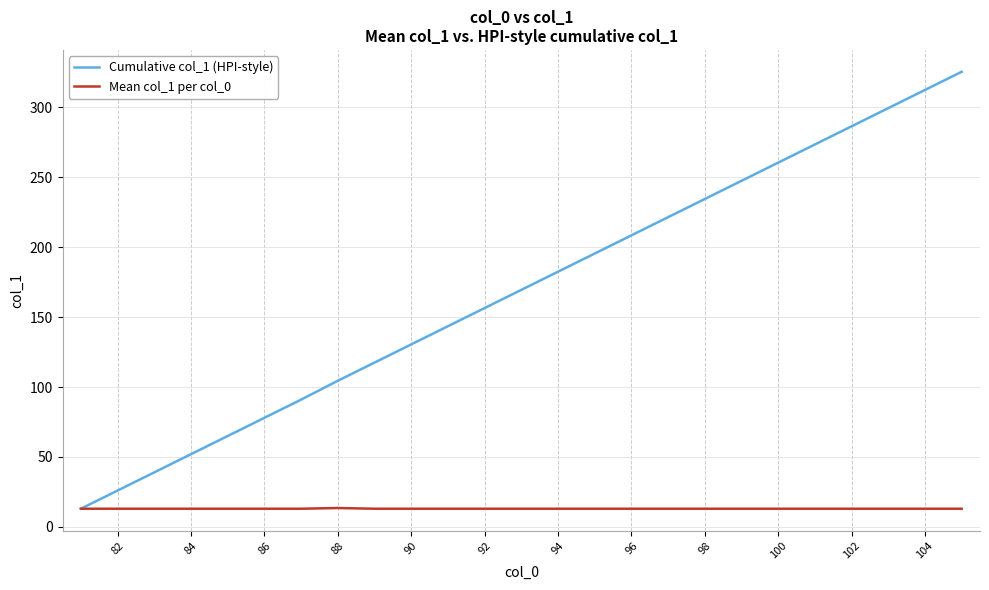

How many Mean col_1 per col_0 values are between 13 and 14?

25